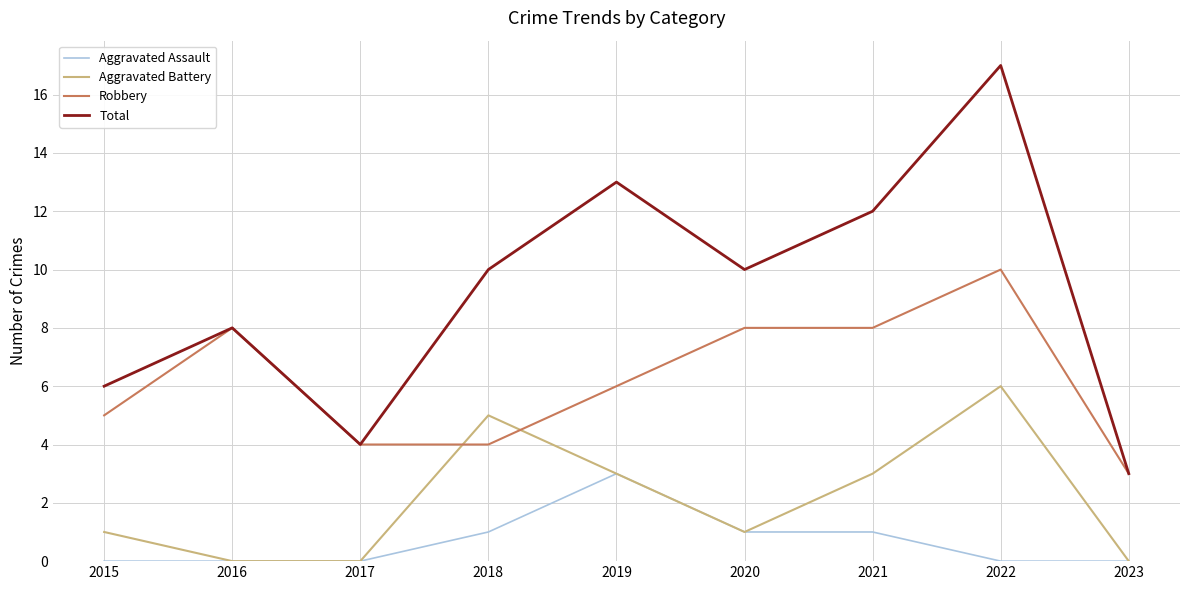

Read the Robbery value at 2016.

8